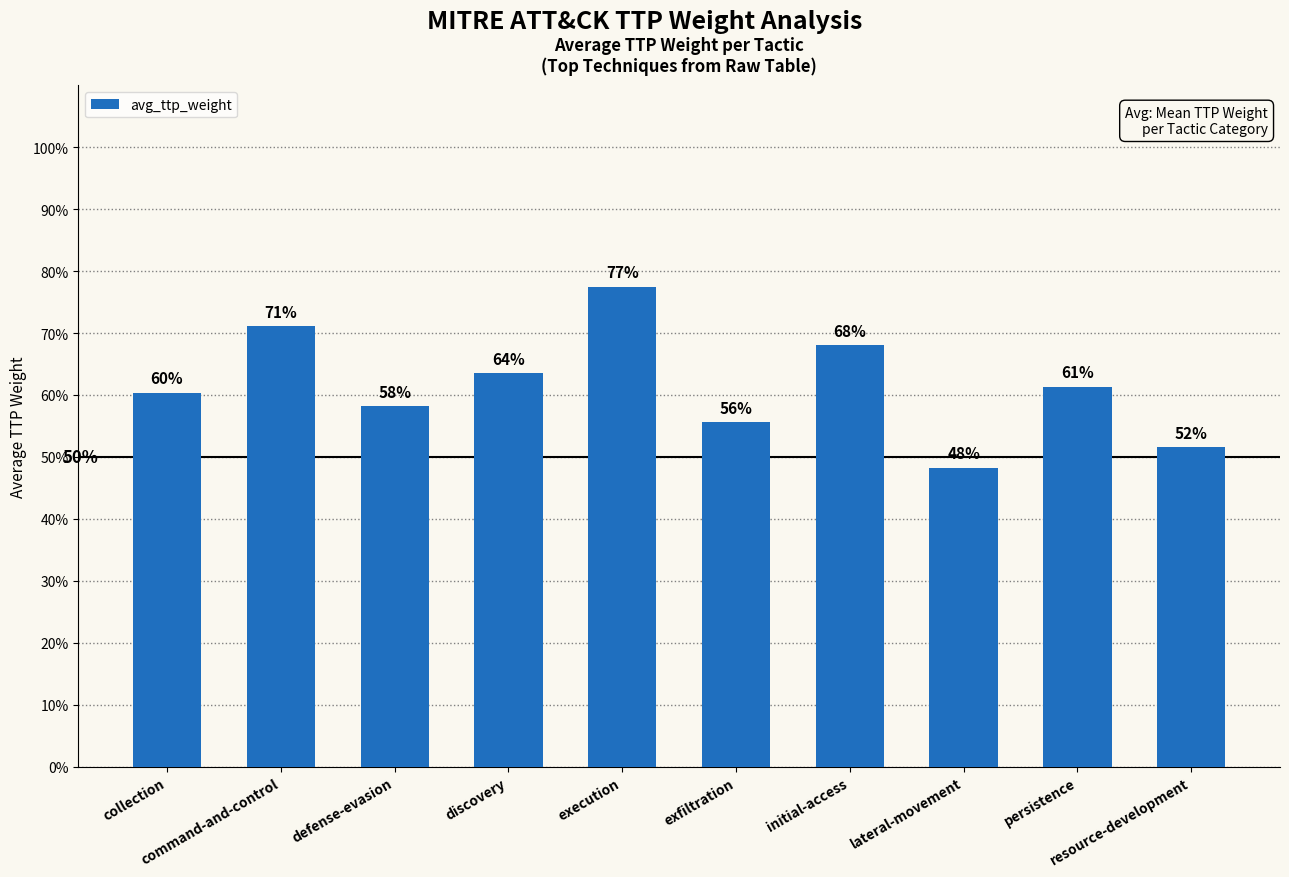

Are the bars horizontal?

No